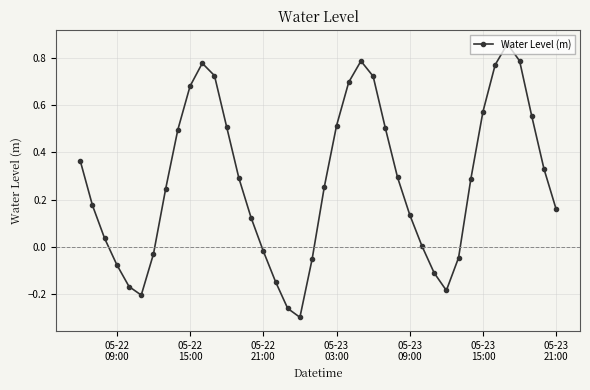

What is the difference between the maximum and minimum values?

1.2